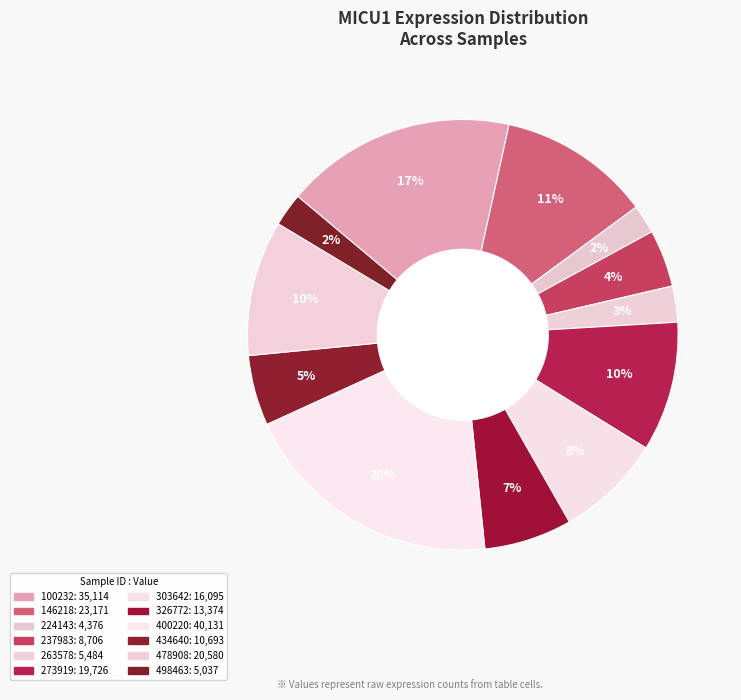

Rank the categories by value from highest to lowest.

400220, 100232, 146218, 478908, 273919, 303642, 326772, 434640, 237983, 263578, 498463, 224143